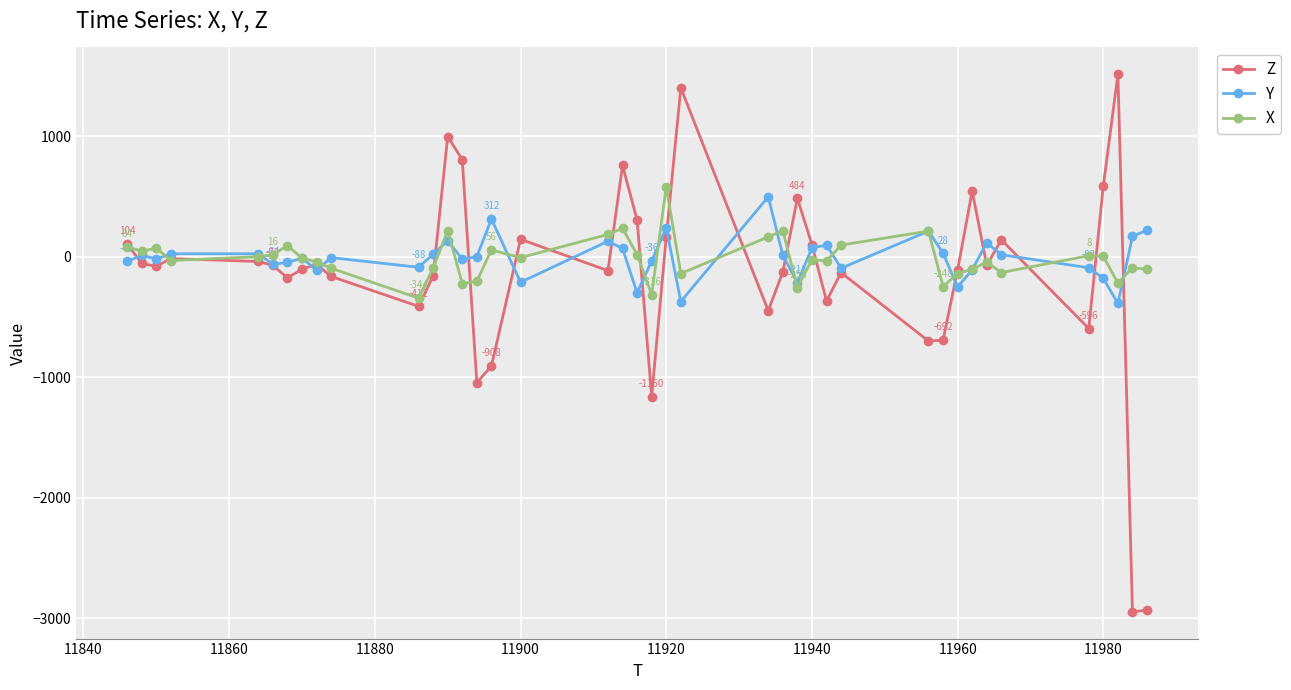

True or false: Z has more than 0 interior local peaks.

True